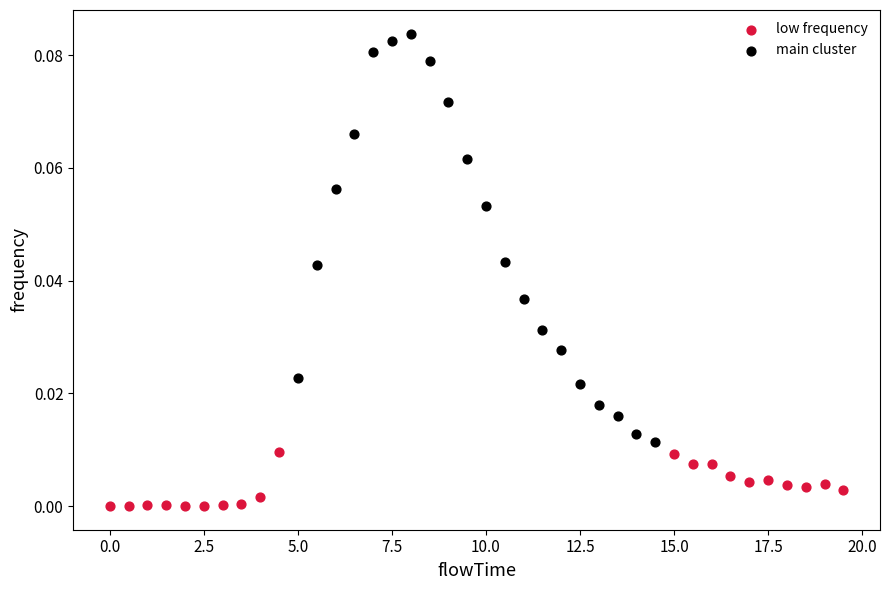

Which series contains the lowest Y value?

low frequency